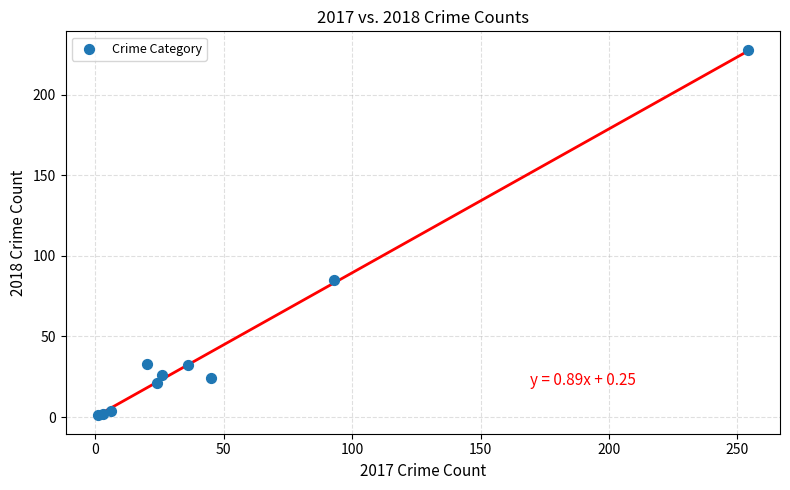

What Y value in the scatter plot is closest to 114?

85